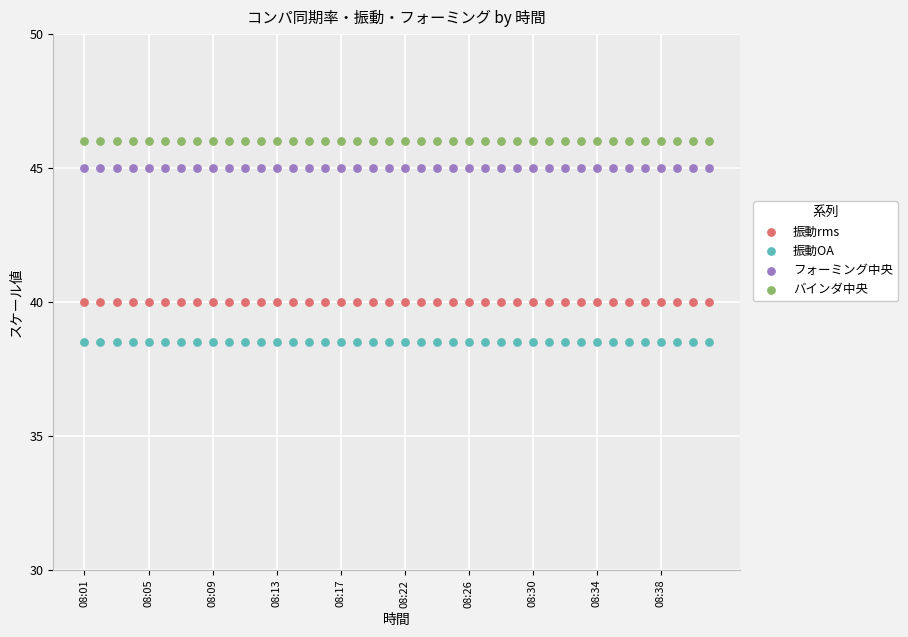

Which series reaches the minimum Y coordinate?

振動OA